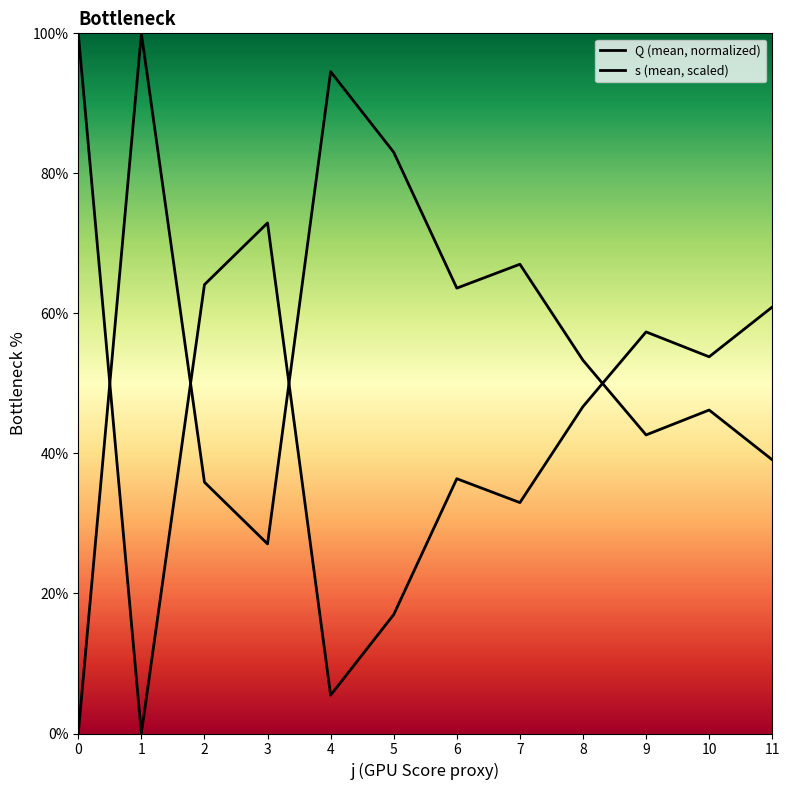

Which series ends up on top after the final intersection of Q (mean, normalized) and s (mean, scaled)?

s (mean, scaled)